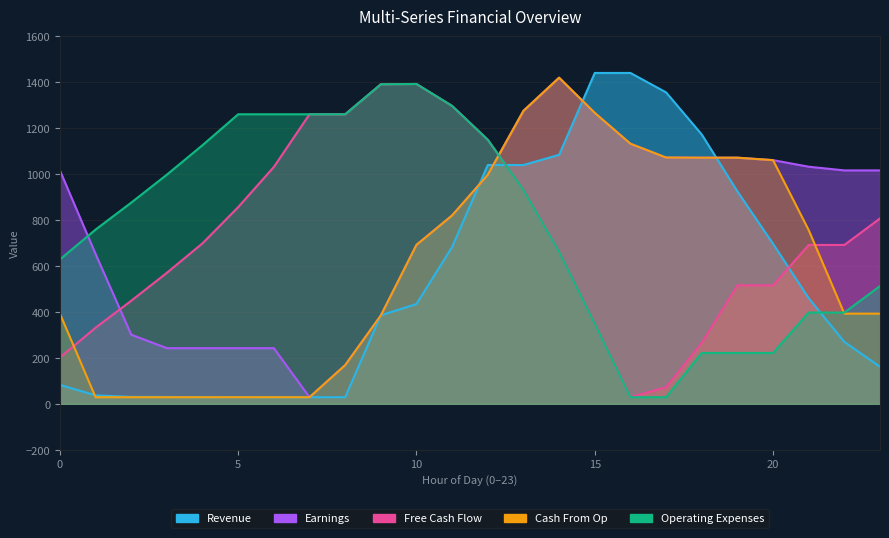

Which label corresponds to the smallest value in the chart?

3